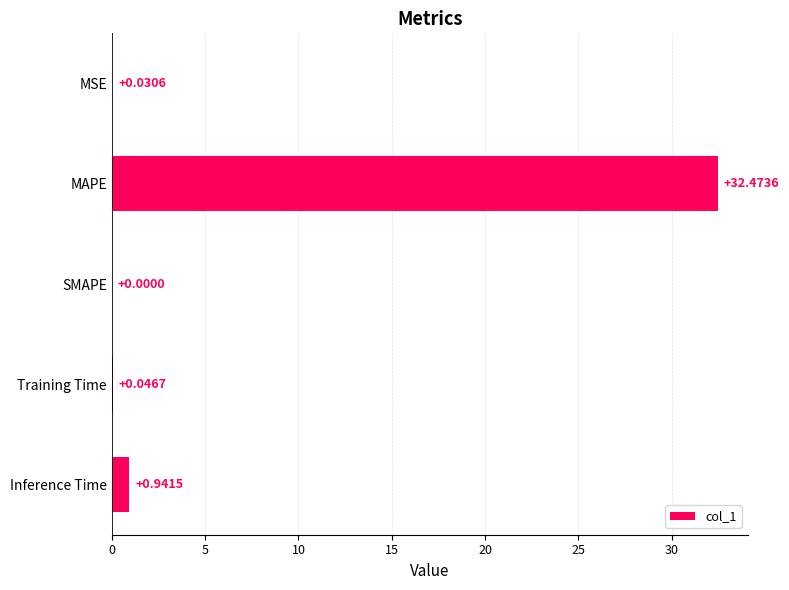

What is the sum of all values?

33.5